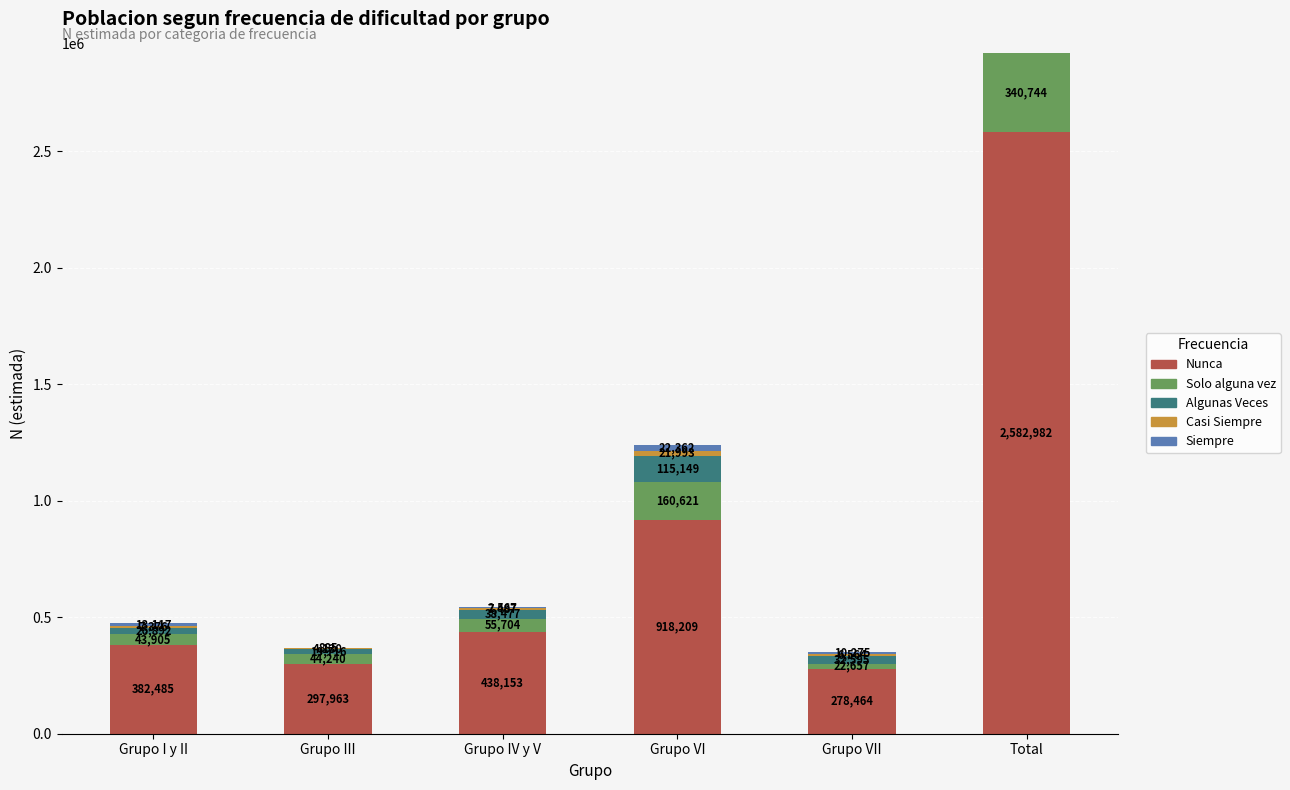

At which category is the sum across all series the highest?

Total